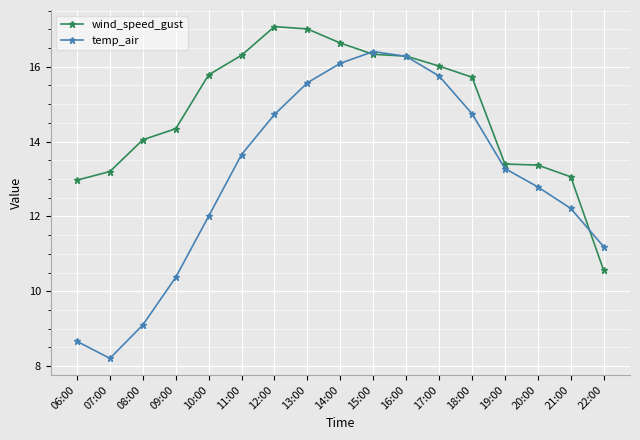

What value does the wind_speed_gust series have at 13:00?

17.0